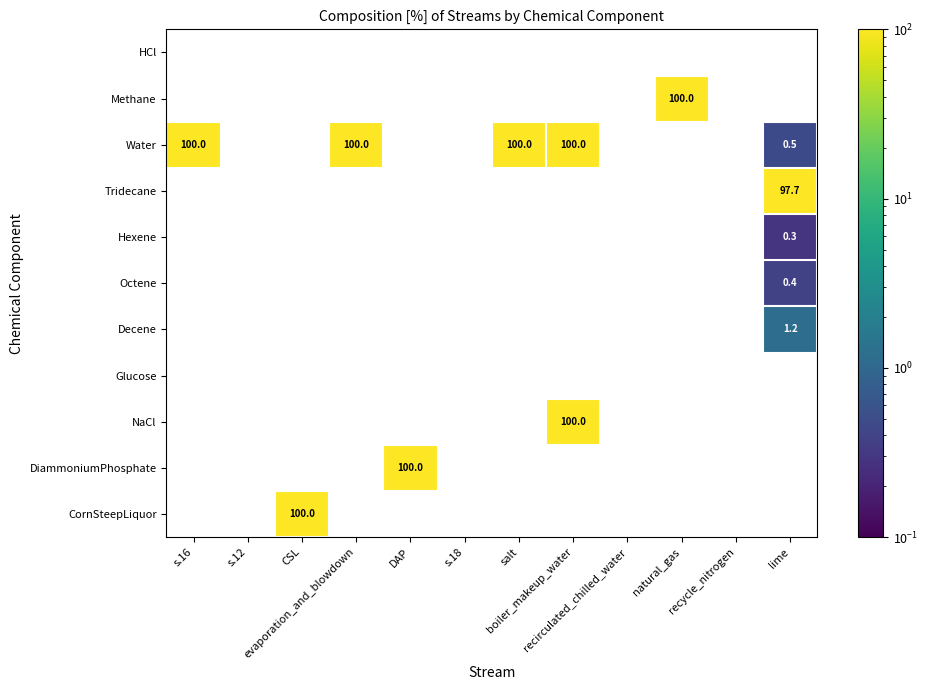

Is the value of Decene at recycle_nitrogen greater than the value of Methane at recycle_nitrogen?

No